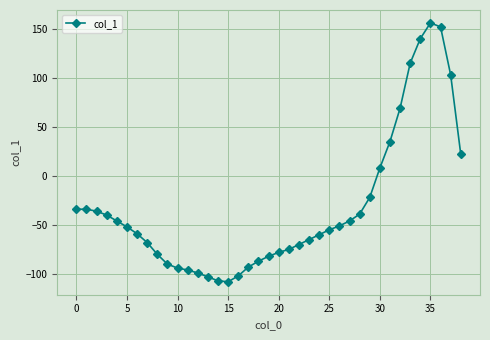

What is the sum of all values?

-1271